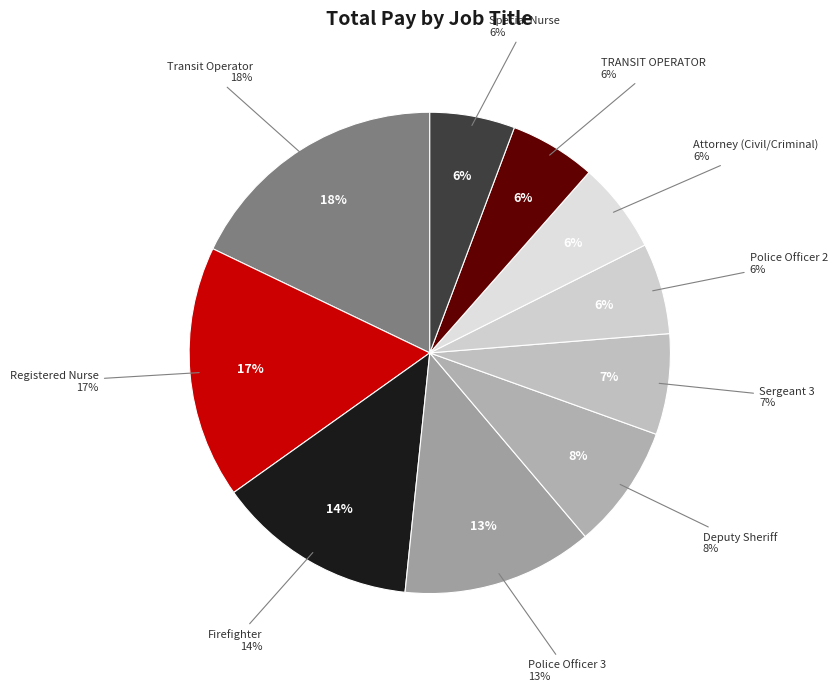

To the nearest percent, what is the average slice percentage?

10%